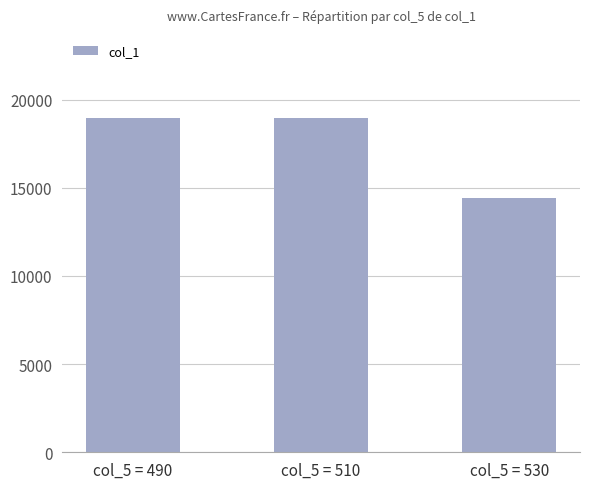

Which category has the lowest value across all series?

col_5 = 530